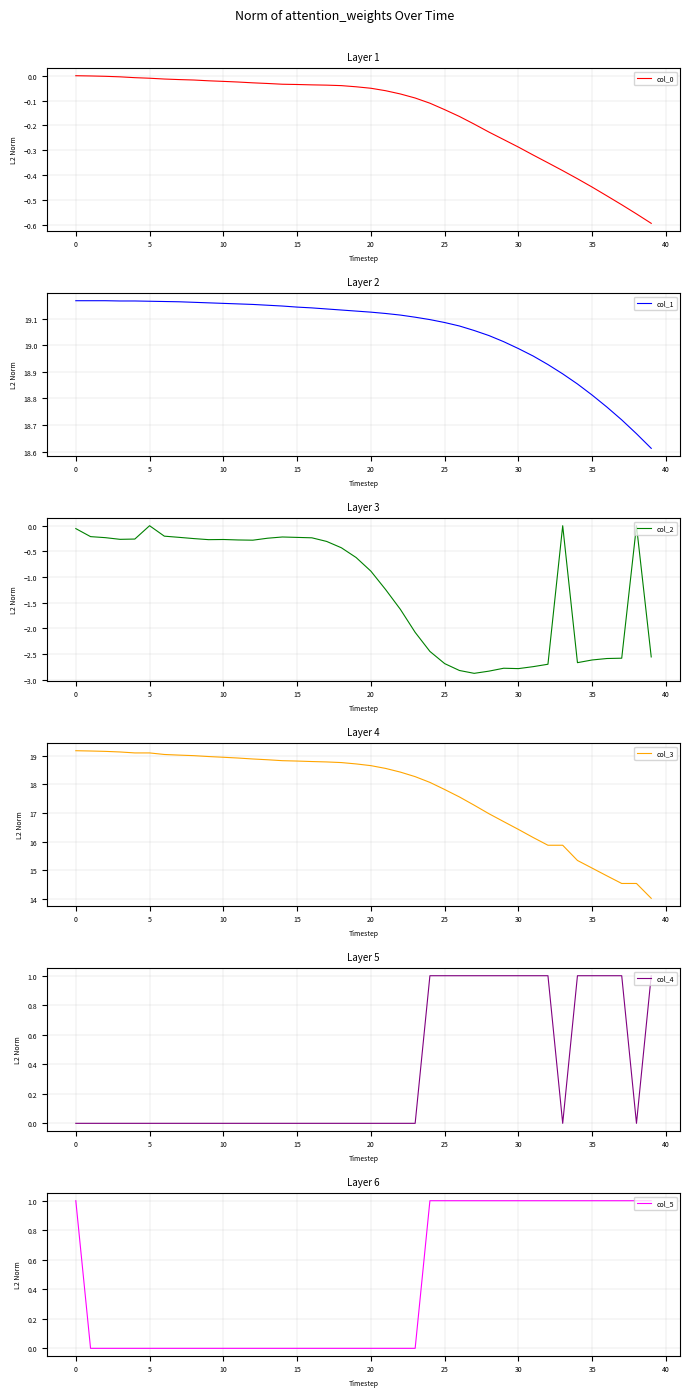

At how many categories does at least one series exceed 8?

40